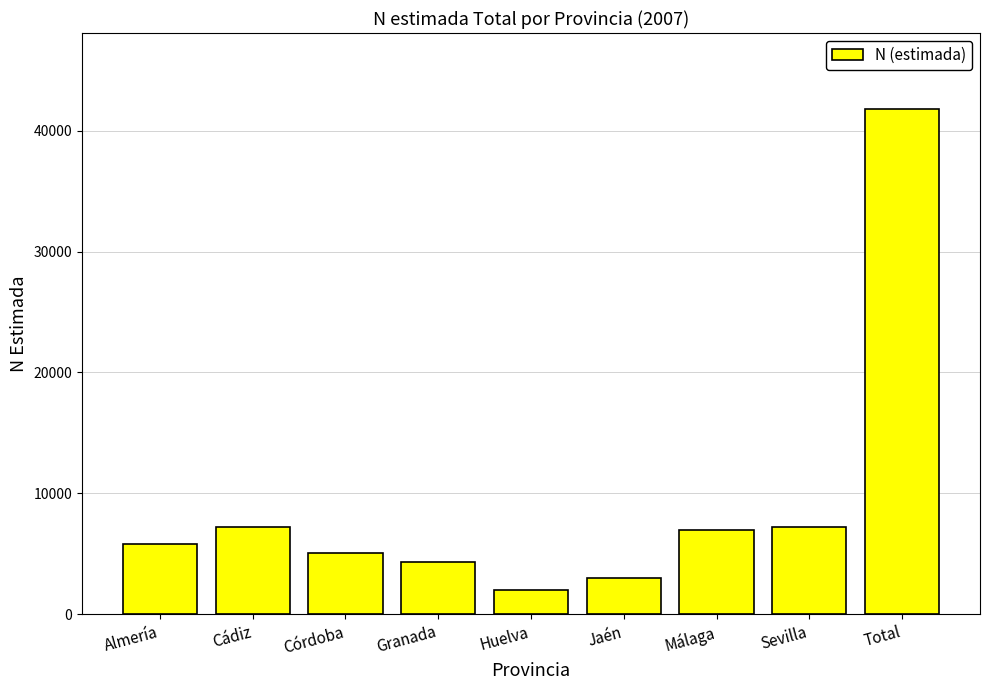

What is the label of the 7th bar from the right?

Córdoba